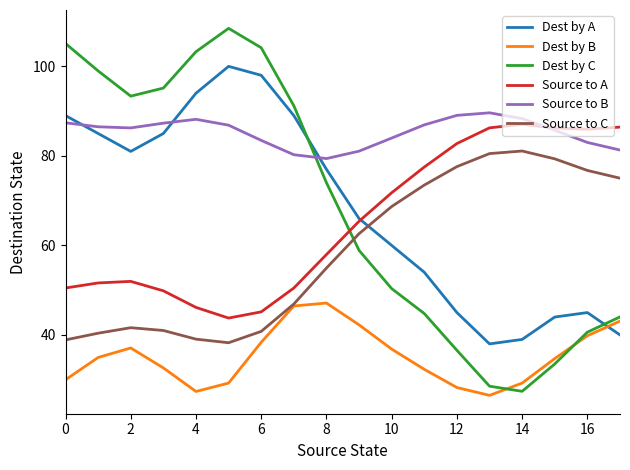

What is the greatest value displayed?

108.5